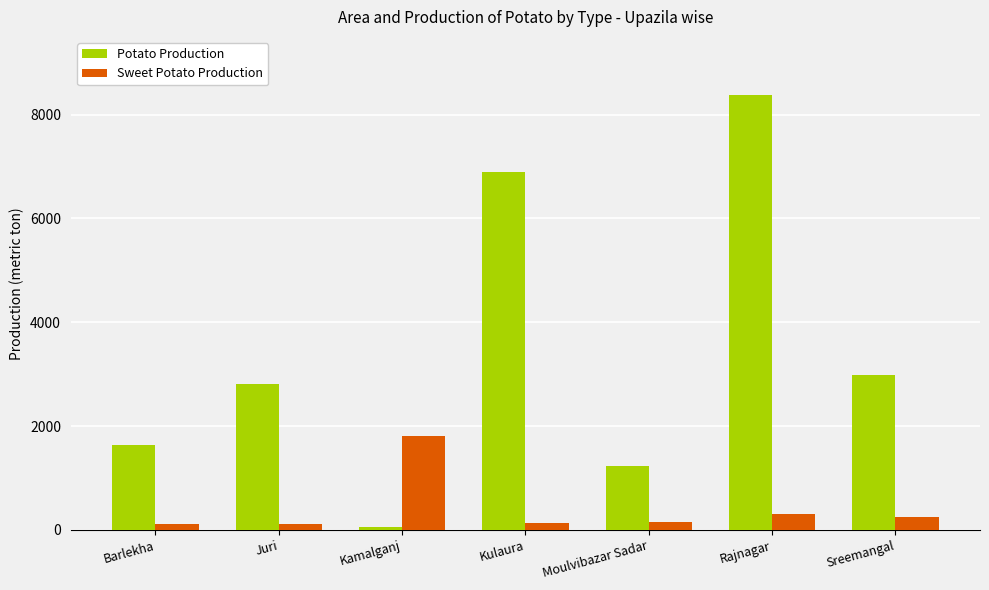

Where does the Sweet Potato Production series first go above 153?

Kamalganj